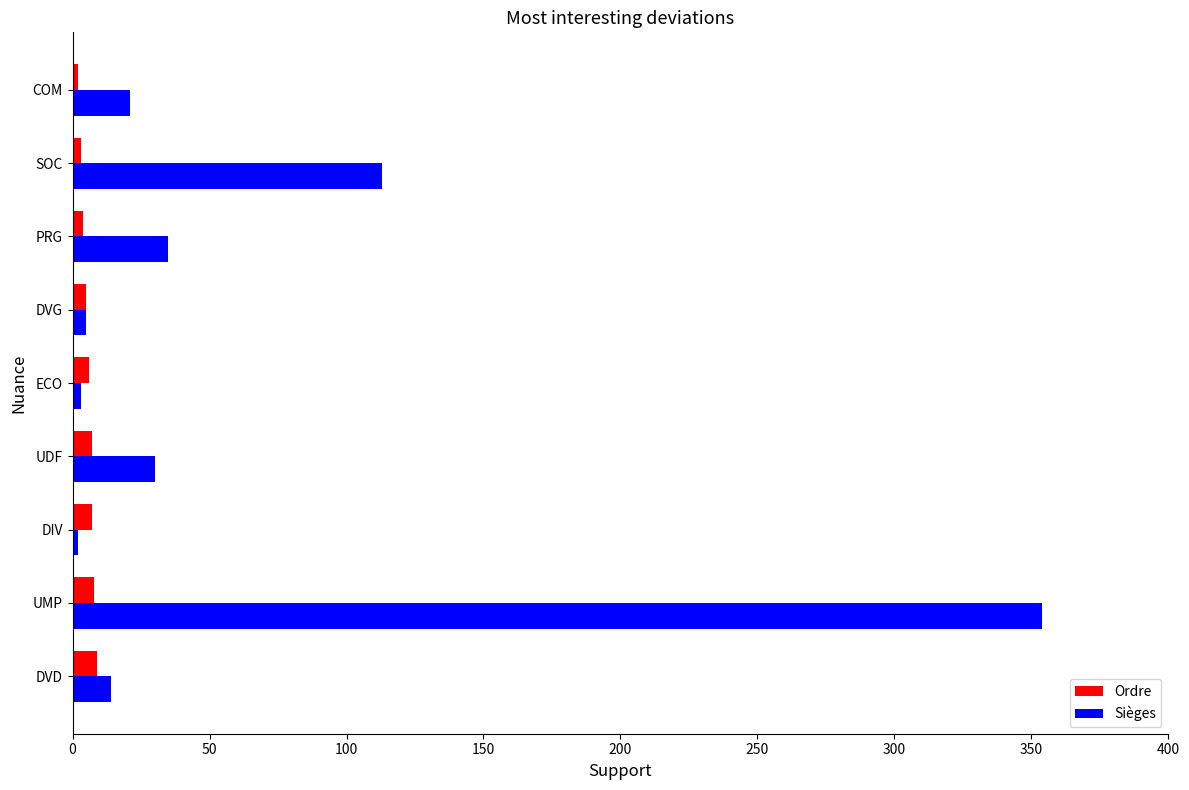

Which series has the largest total across all categories?

Sièges